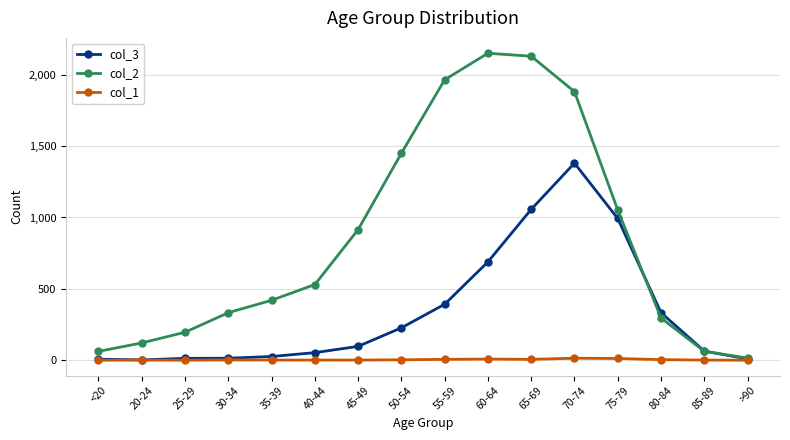

What is the label of the 2nd point from the left?

20-24